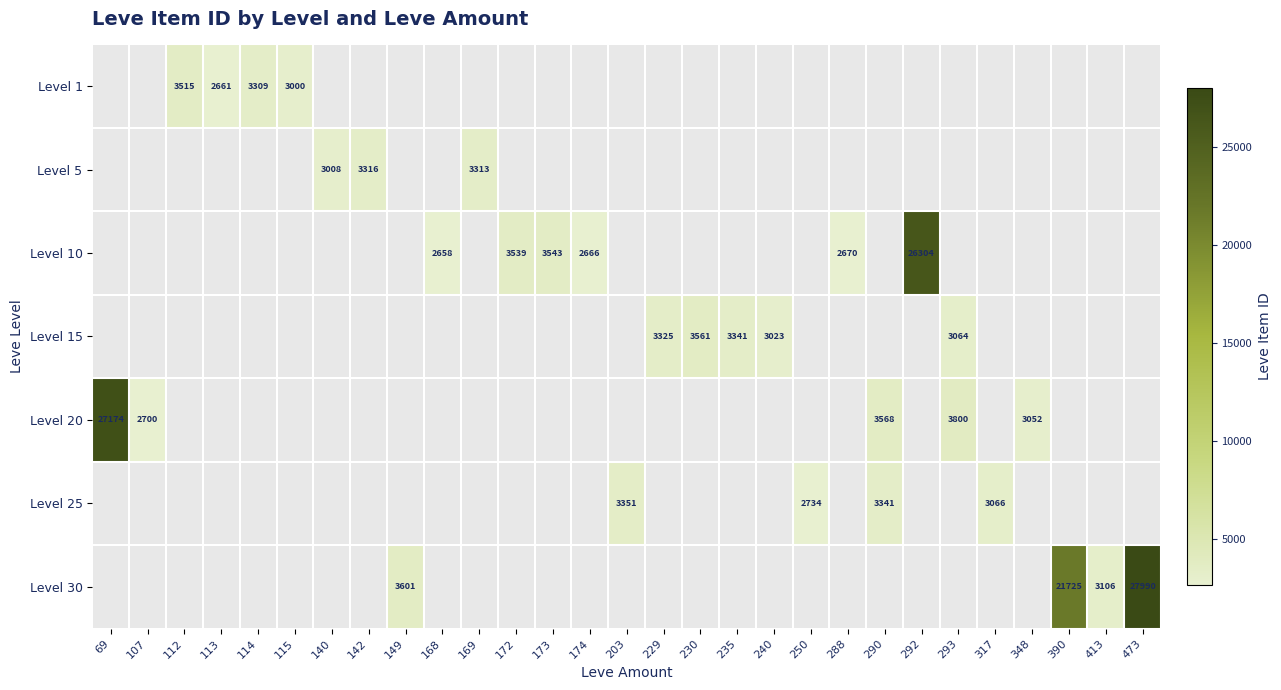

Count the number of categories in the chart.

29